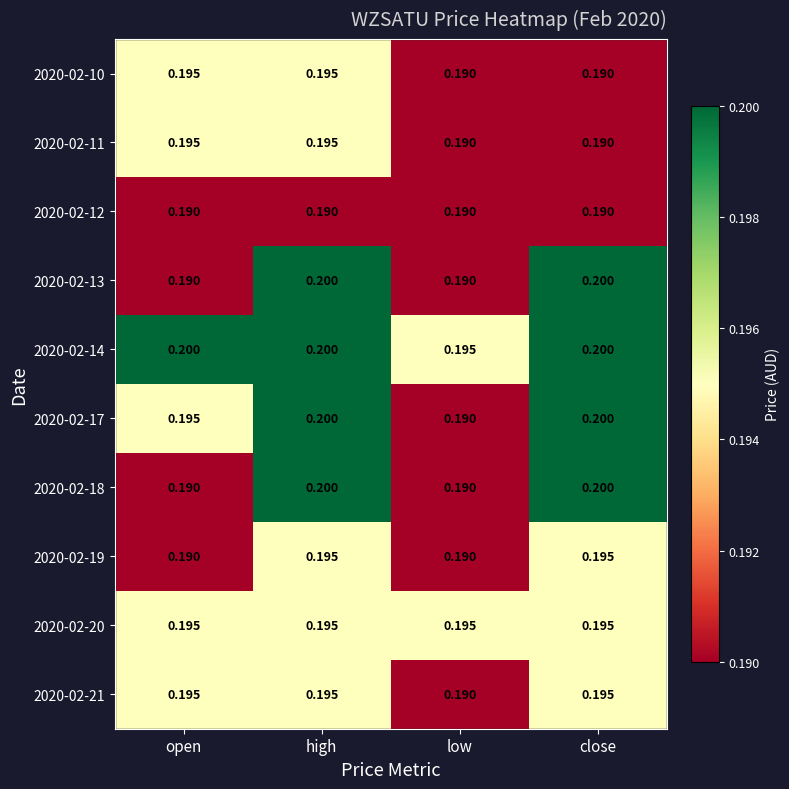

What is the minimum value shown in the chart?

0.2